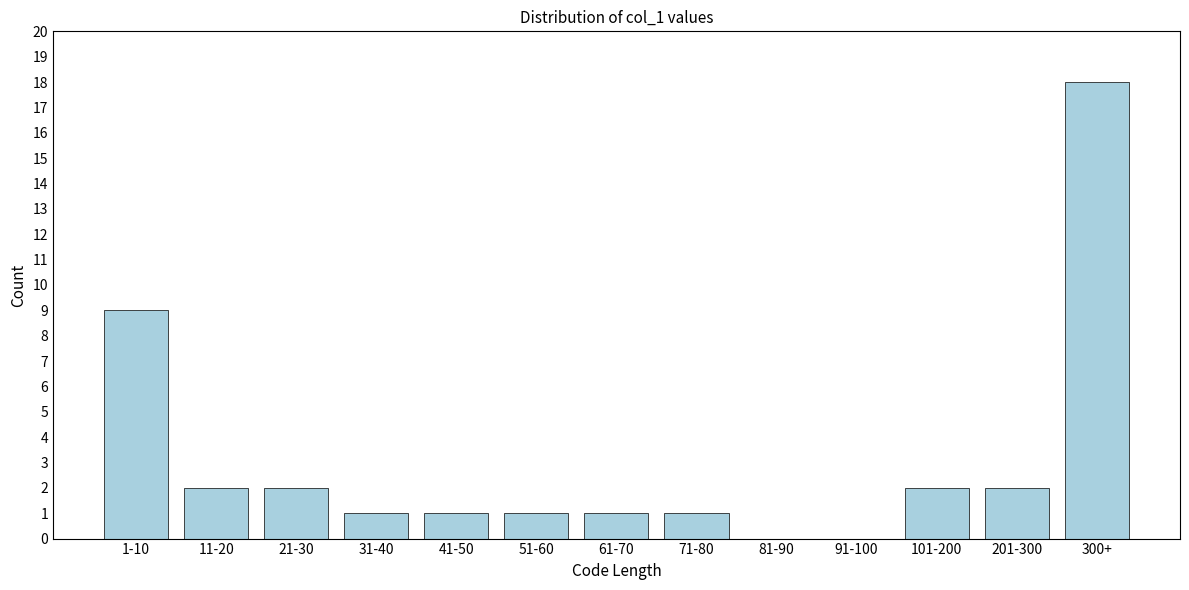

Reading right to left, list all the values displayed in this chart.

300+=18	201-300=2	101-200=2	91-100=0	81-90=0	71-80=1	61-70=1	51-60=1	41-50=1	31-40=1	21-30=2	11-20=2	1-10=9